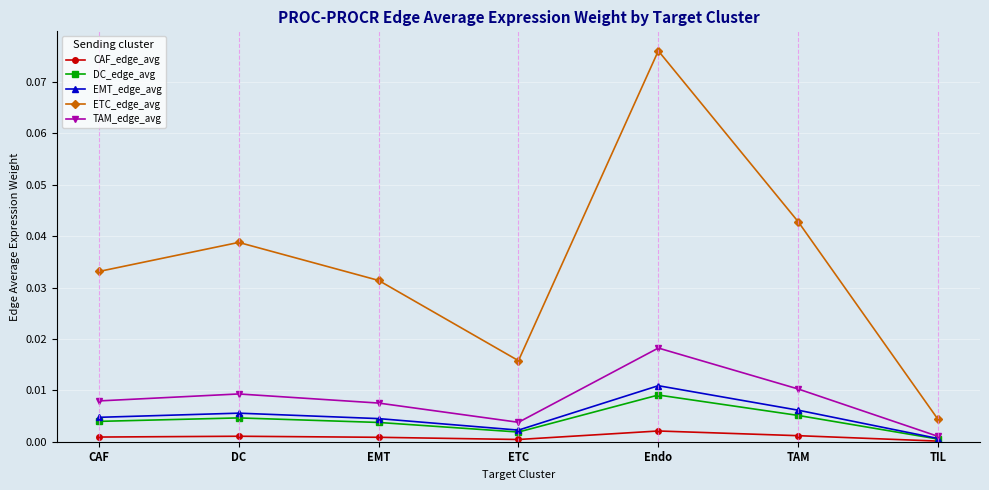

In CAF_edge_avg, how many points are lower than both neighbors (excluding endpoints)?

1